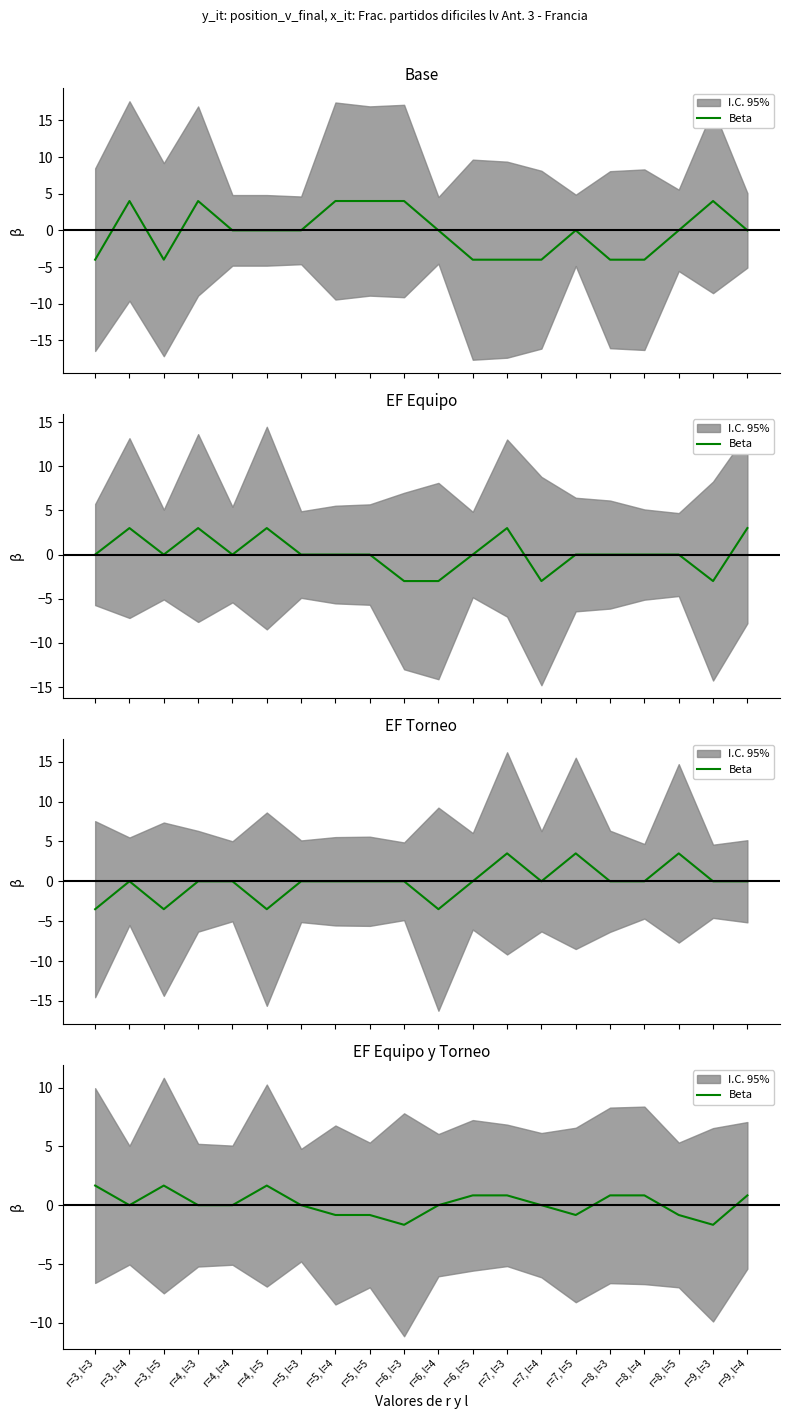

What is the difference between the maximum and second lowest values?

3.3